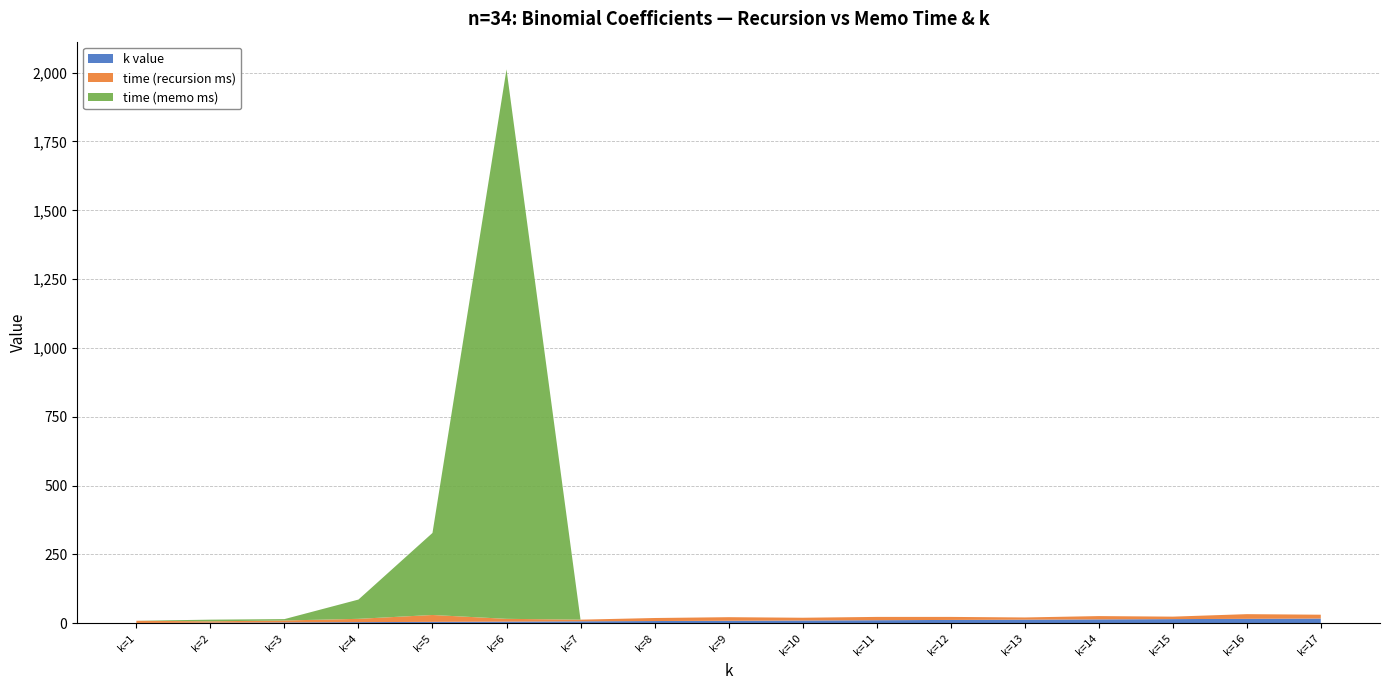

Reading left to right, transcribe all the data shown in this chart.

time (recursion): k=1=8	k=2=5	k=3=7	k=4=12	k=5=25	k=6=10	k=7=6	k=8=11	k=9=13	k=10=10	k=11=12	k=12=11	k=13=8	k=14=12	k=15=9	k=16=17	k=17=14
time (memo): k=1=0	k=2=6	k=3=5	k=4=70	k=5=298	k=6=1996	k=7=0	k=8=0	k=9=0	k=10=0	k=11=0	k=12=0	k=13=0	k=14=0	k=15=0	k=16=0	k=17=0
k: k=1=1	k=2=2	k=3=3	k=4=4	k=5=5	k=6=6	k=7=7	k=8=8	k=9=9	k=10=10	k=11=11	k=12=12	k=13=13	k=14=14	k=15=15	k=16=16	k=17=17